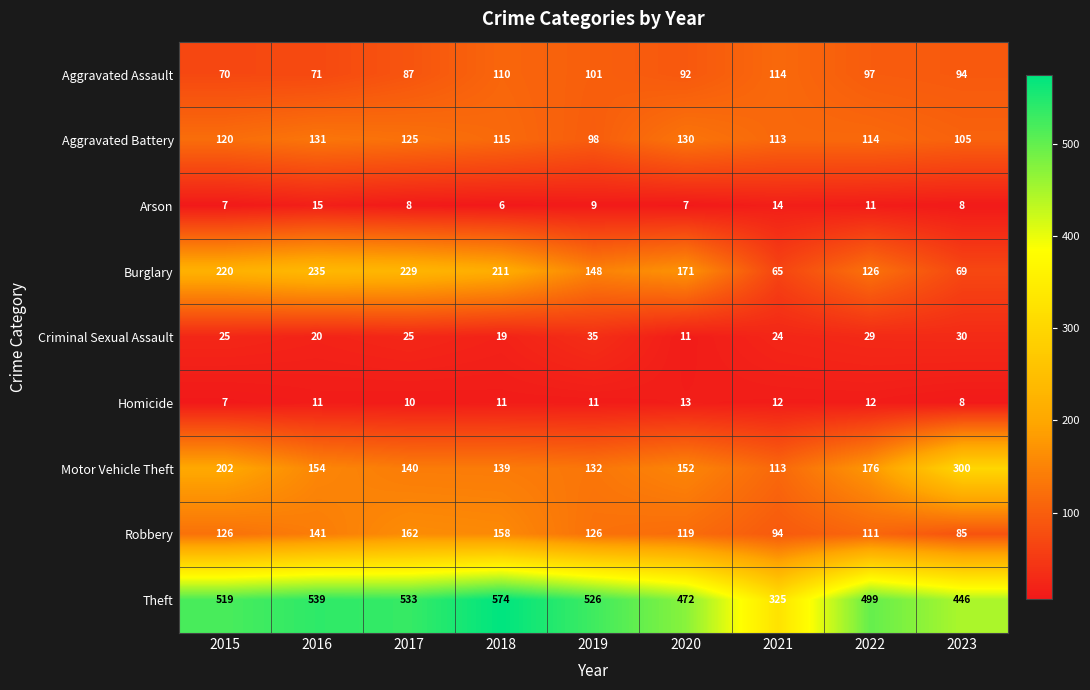

Is it true that Aggravated Battery equals 216 at 2016?

False